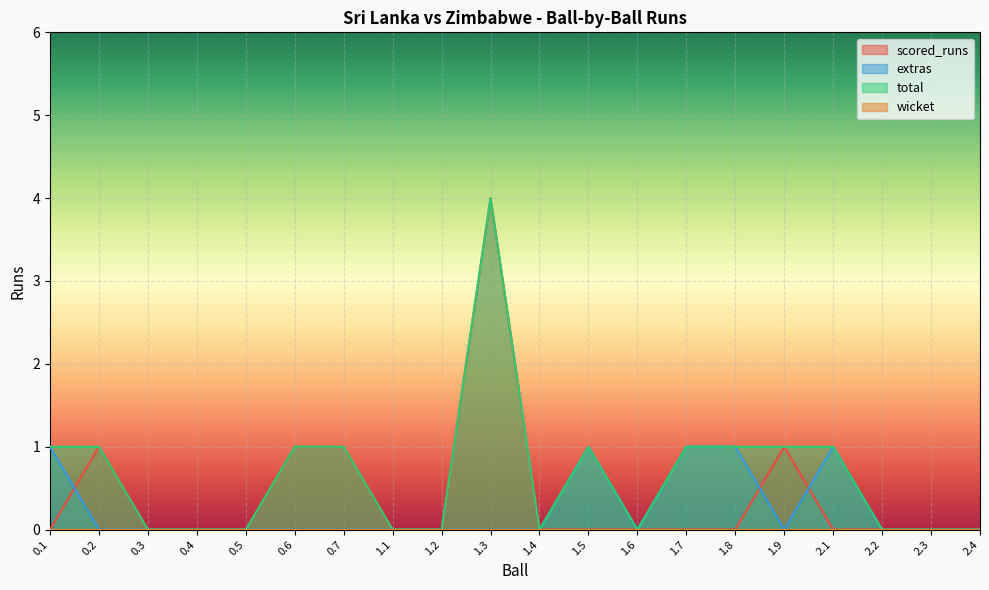

At which category does extras reach its first local valley?

1.6